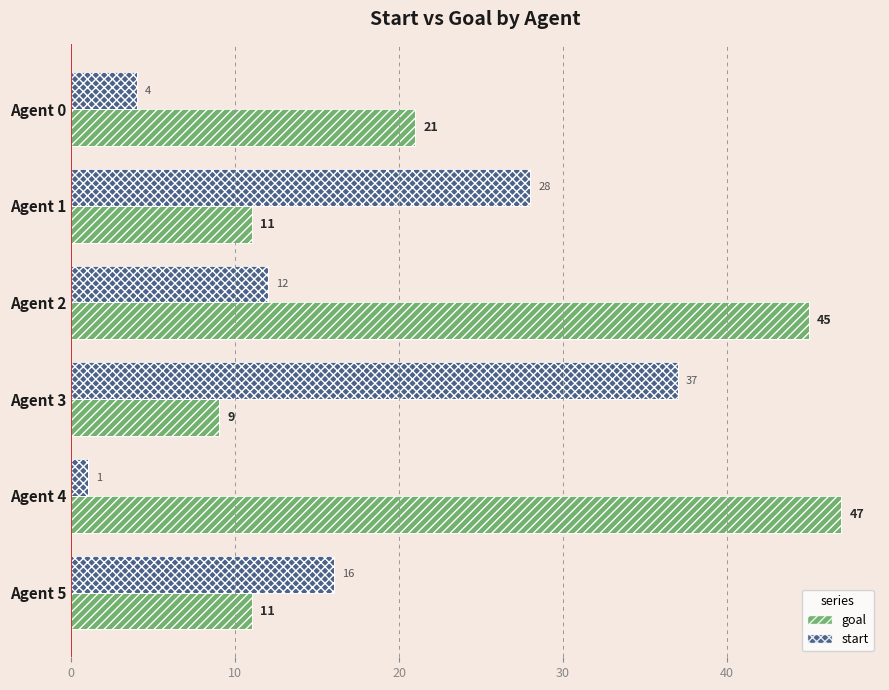

How many bars are there in each group?

2